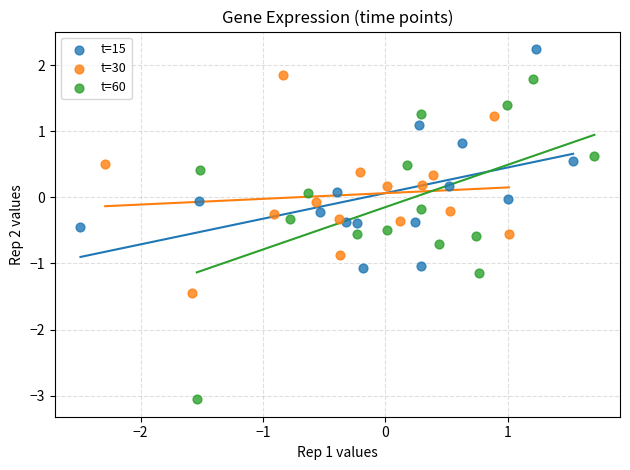

Which series has the largest Y range (max minus min)?

t=60